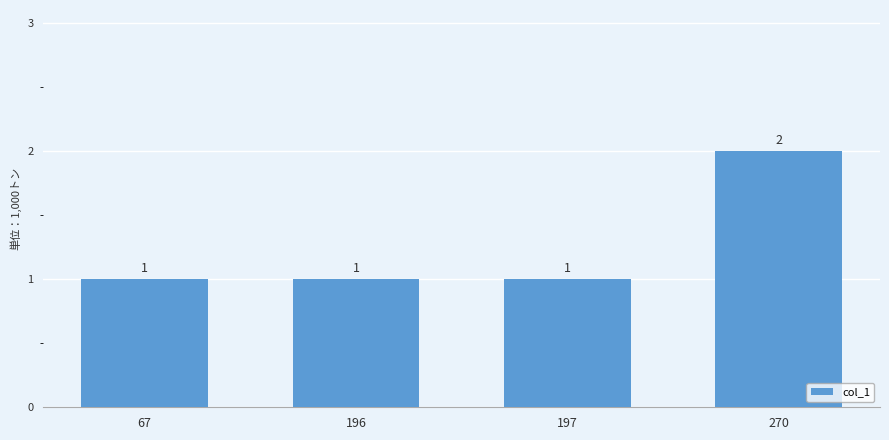

Which label corresponds to the largest value in the chart?

270